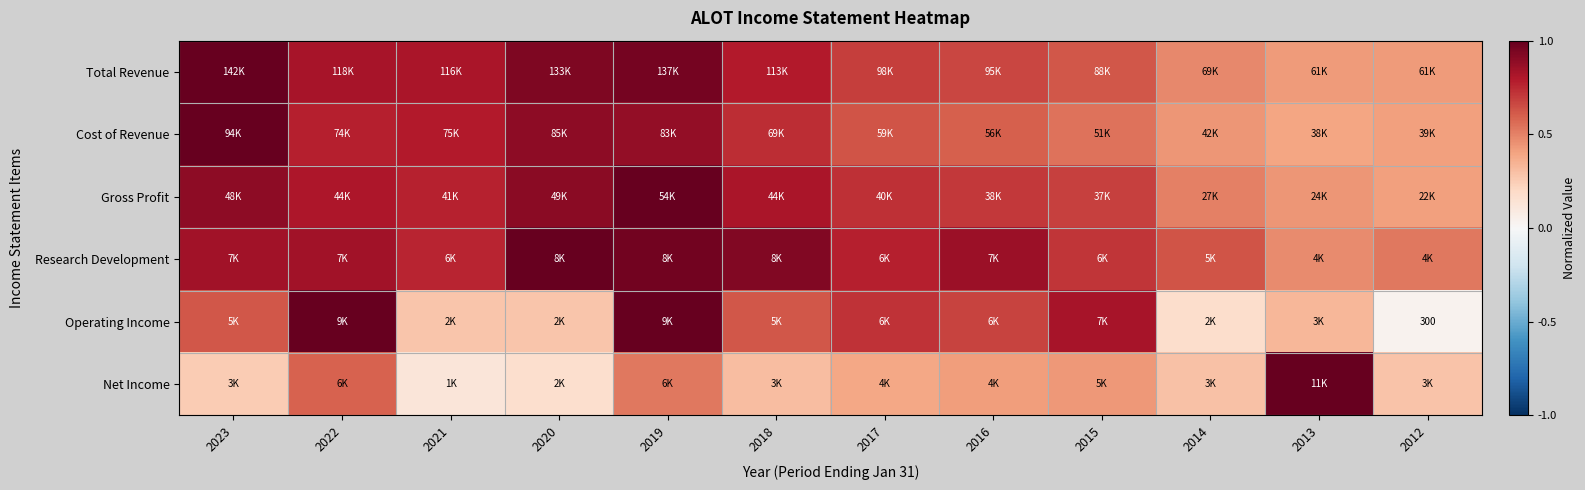

At which label does Total Revenue reach its peak?

2023